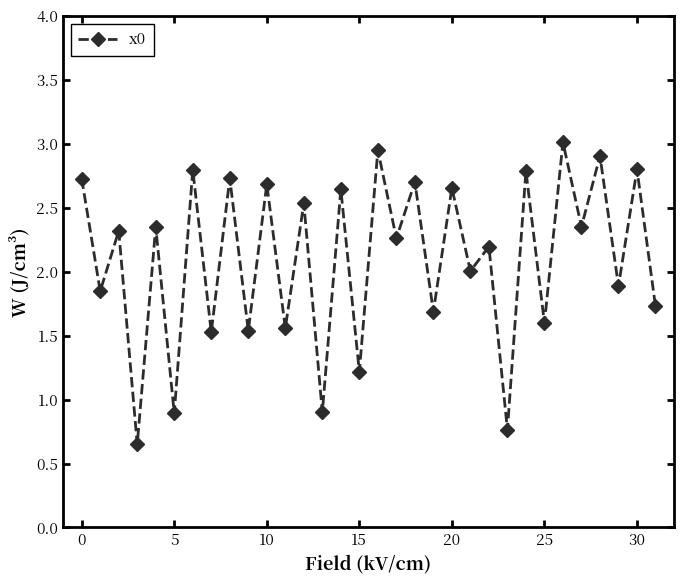

What is the average value?

2.1